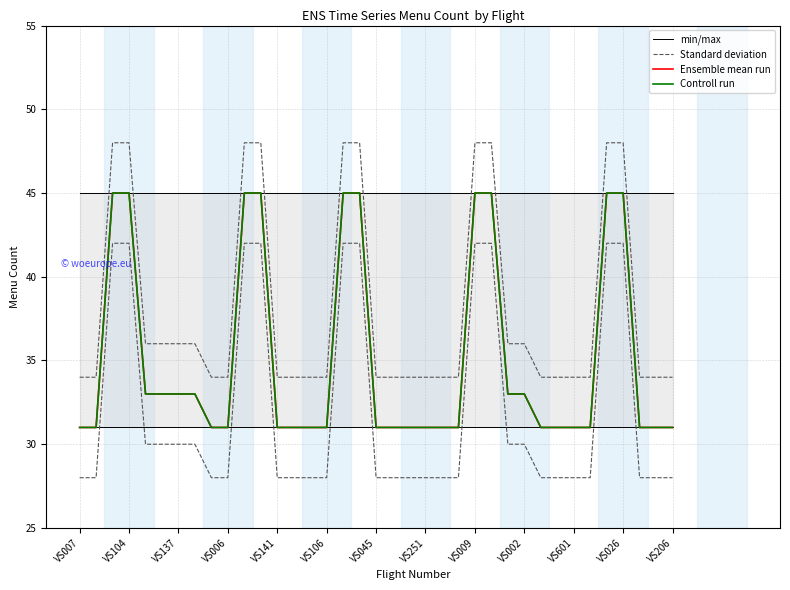

At which category does the chart reach its minimum across all series?

VS007